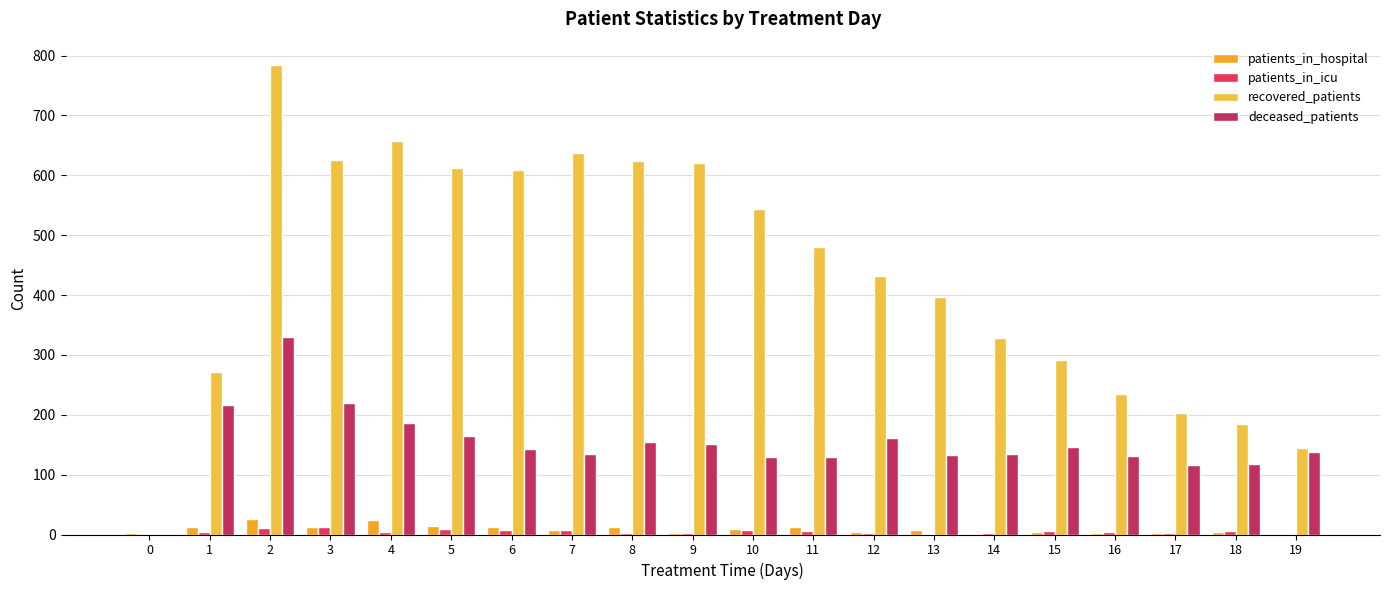

True or false: patients_in_hospital has a value of 2 at 16.

True